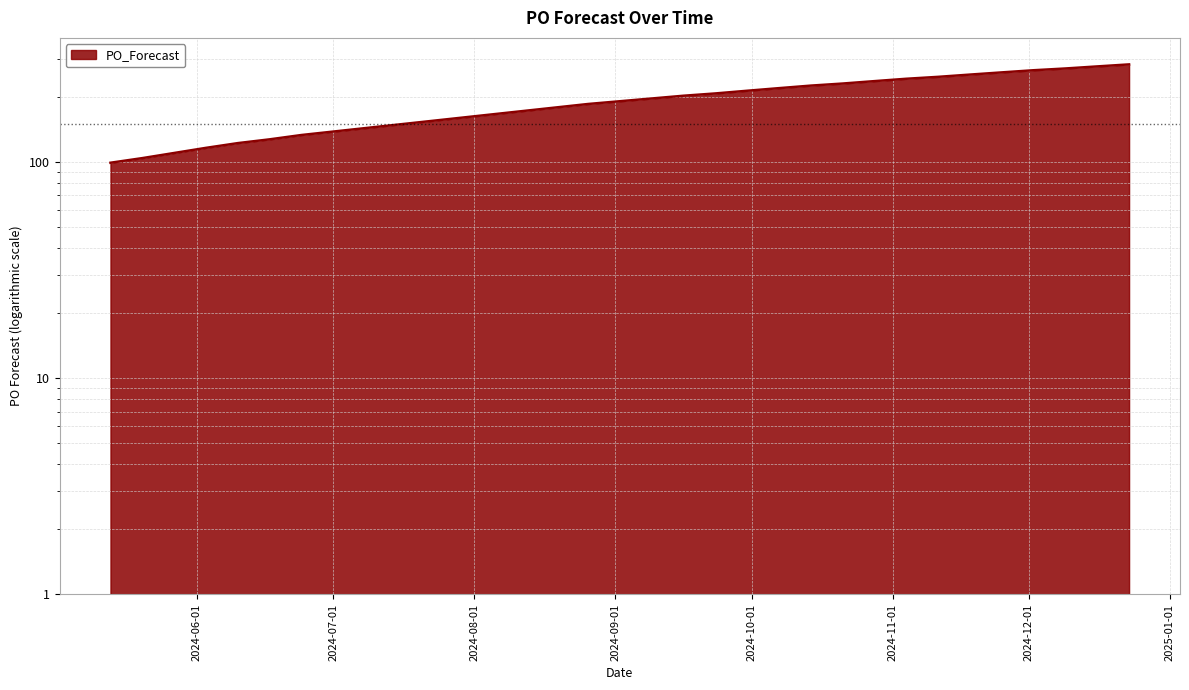

What is the ratio of the value at 2024-12-23 to the value at 2024-05-13?

2.8